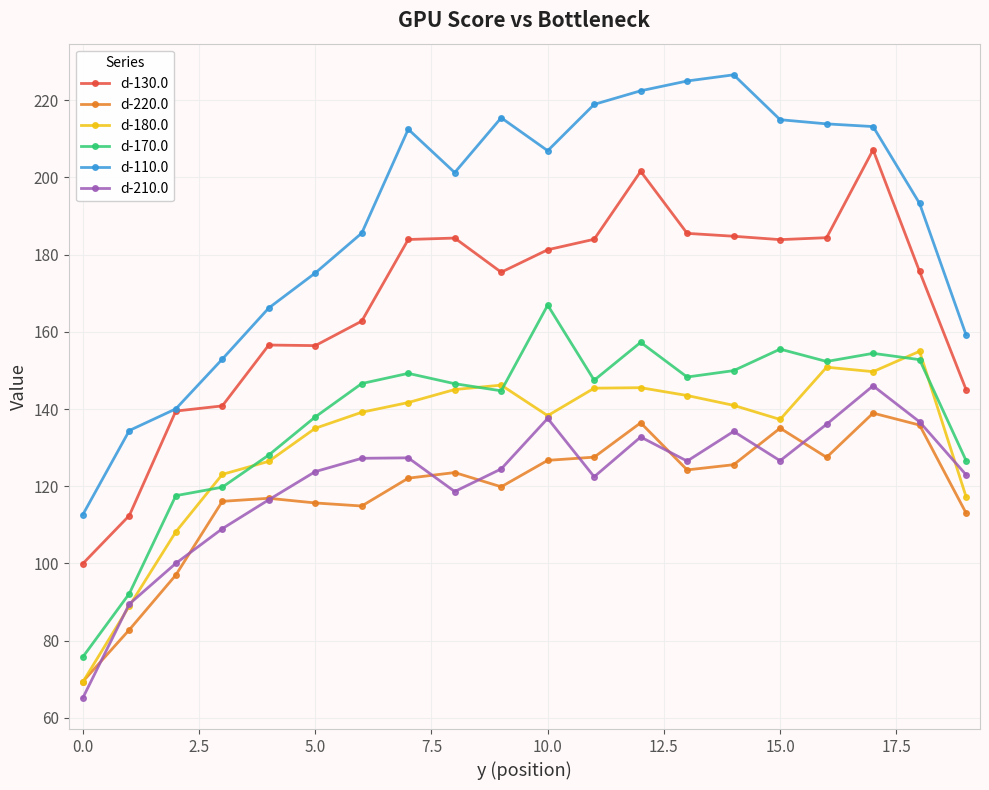

Which series has the largest total across all categories?

d-110.0